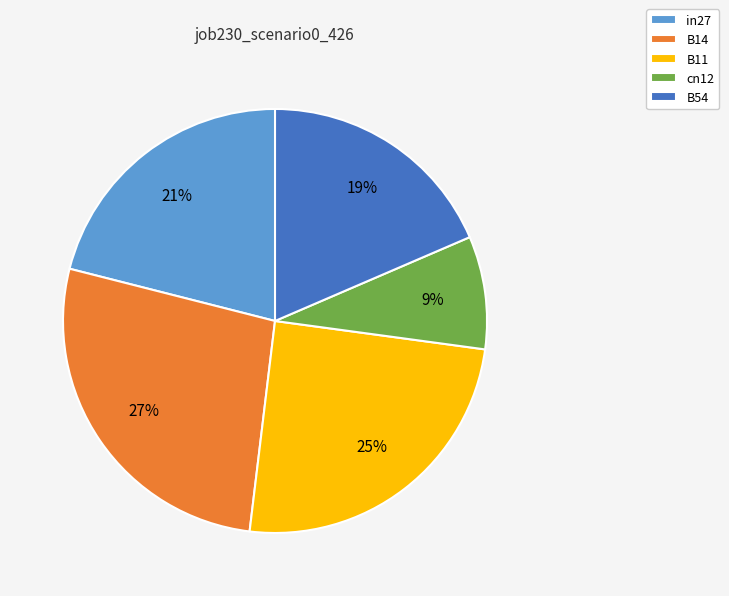

Is there any slice that represents more than half of the pie?

No